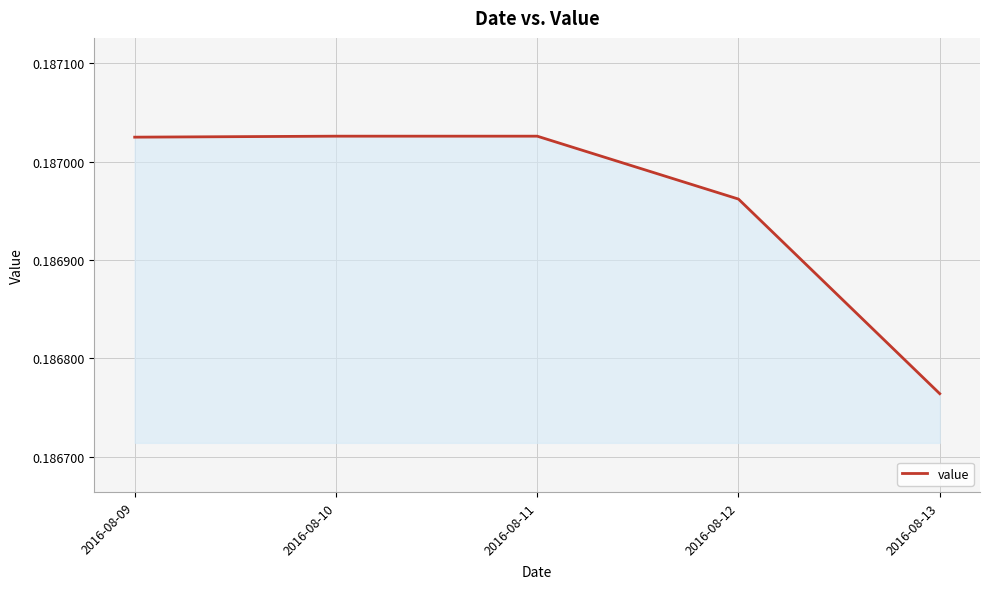

Where is the data nearest to the value 0?

2016-08-13